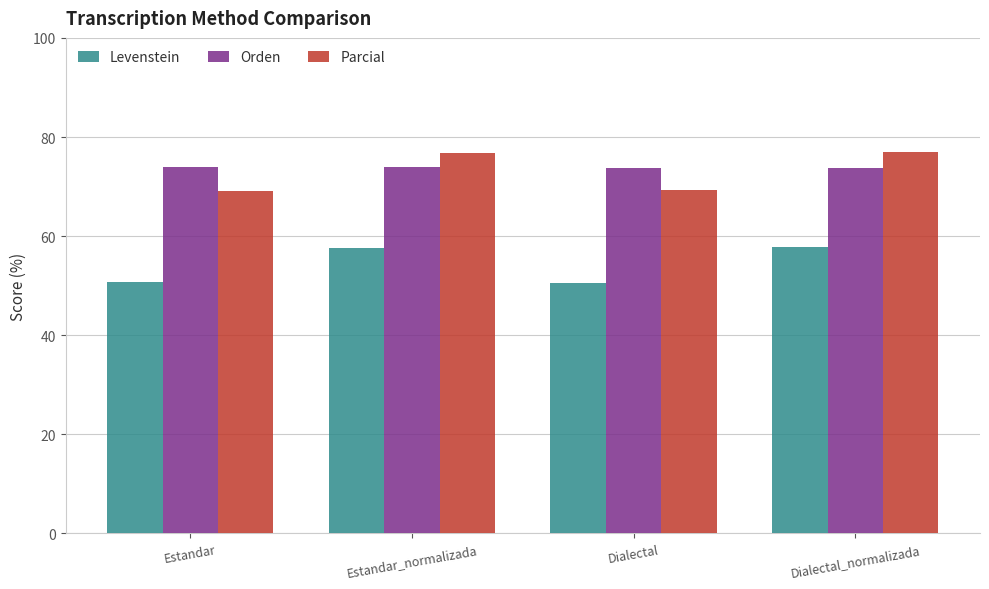

True or false: Orden has a value of 73.9 at Estandar.

True